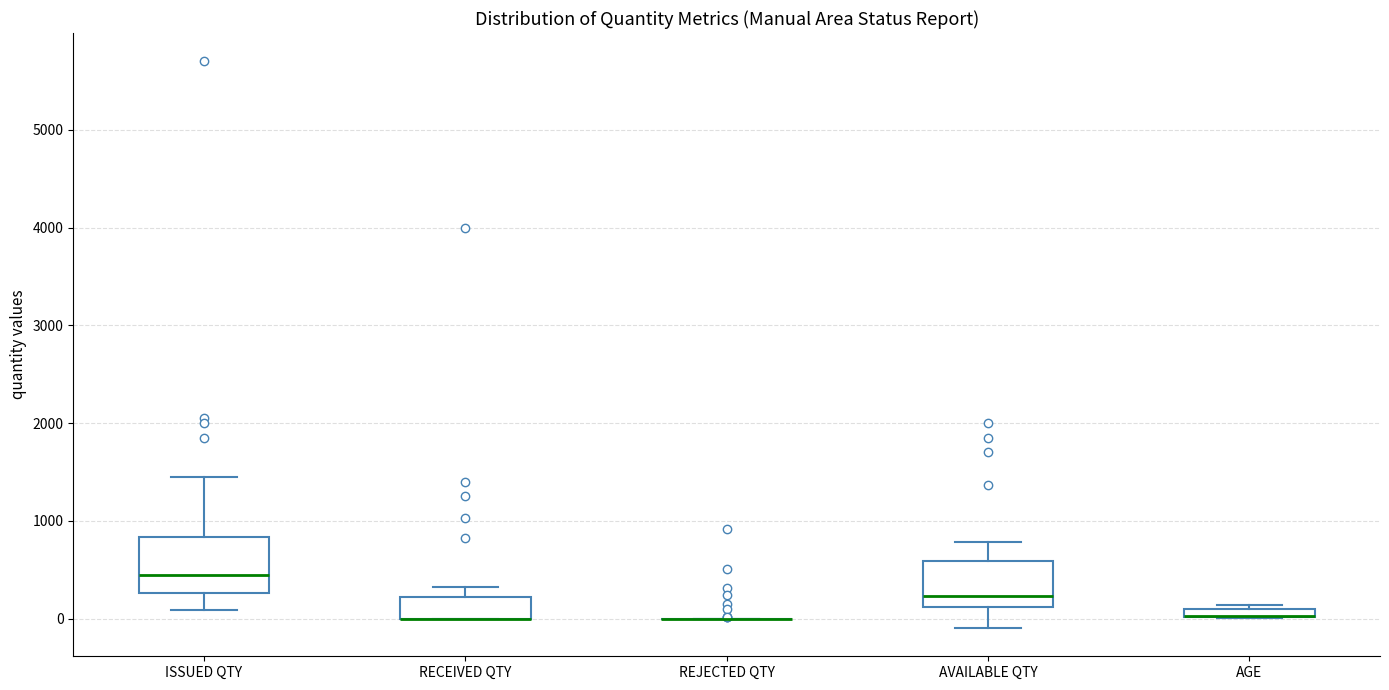

Where does the upper whisker of the box for AVAILABLE QTY end on the y-axis? The values are not printed on the chart, so give them approximately, as read against the axis.

800